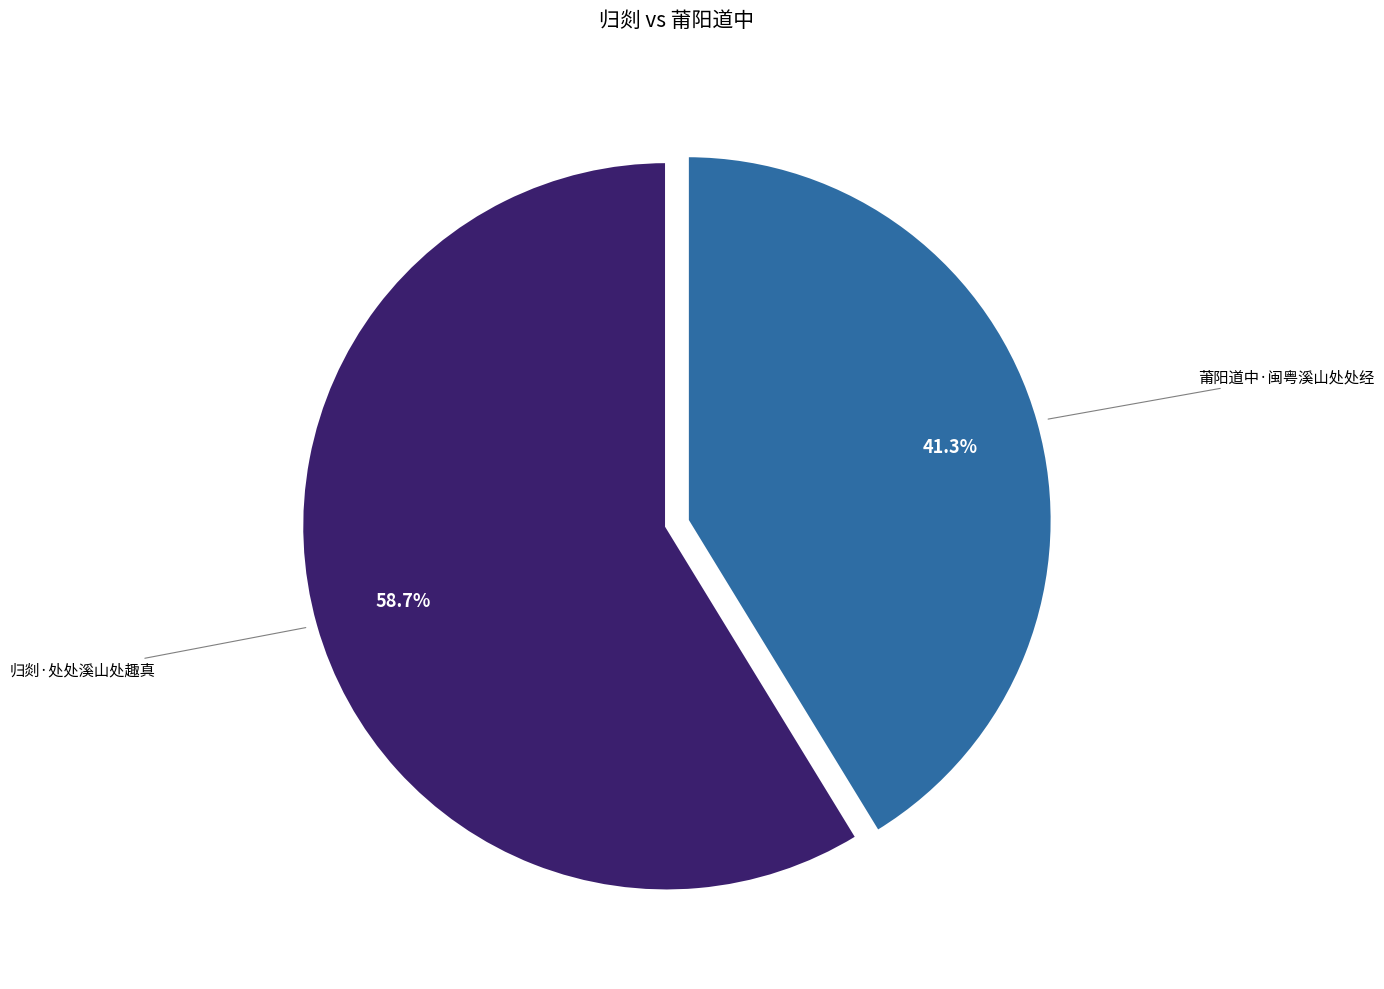

Is there any slice that represents more than half of the pie?

Yes